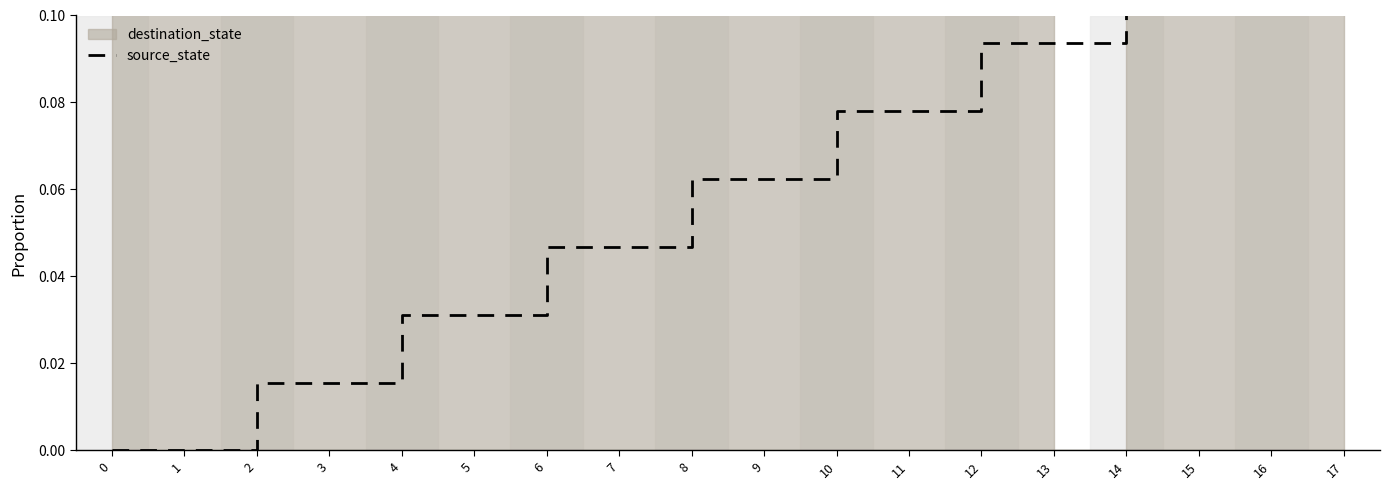

Reading right to left, what are all the values shown in this chart?

17=0.1	16=0.1	15=0.1	14=0.1	13=0.1	12=0.1	11=0.1	10=0.1	9=0.1	8=0.1	7=0.0	6=0.0	5=0.0	4=0.0	3=0.0	2=0.0	1=0.0	0=0.0